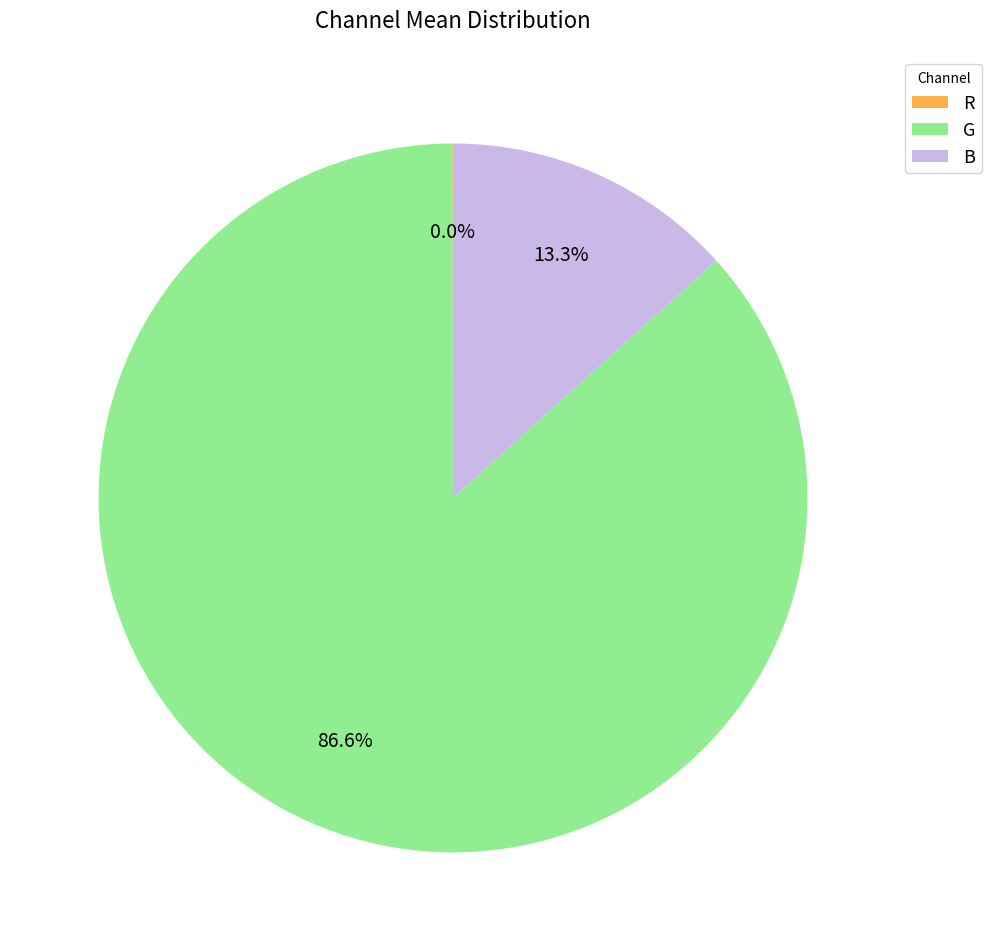

Which slice is the largest?

G